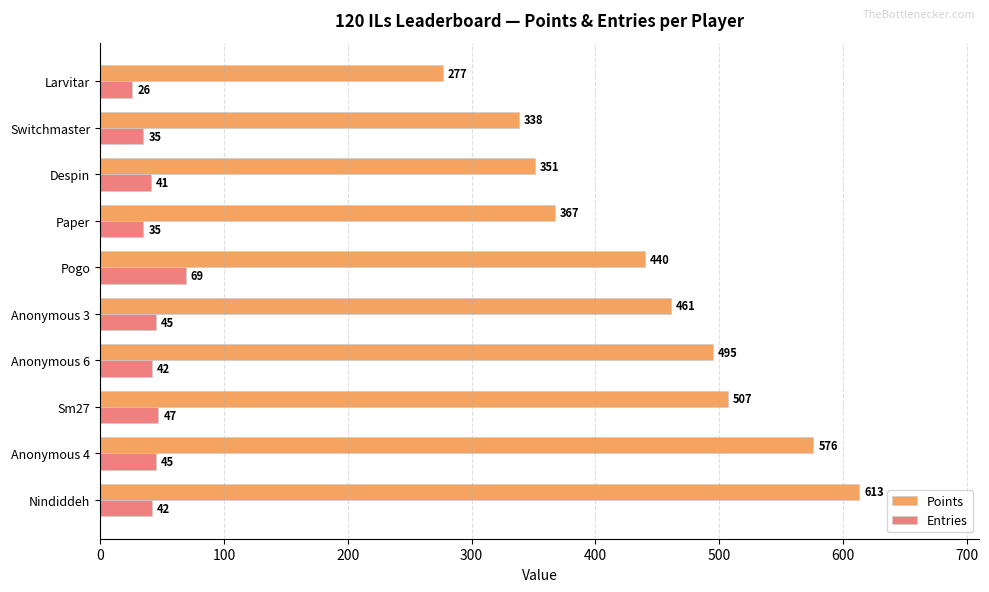

What is the sum of all Entries values?

427